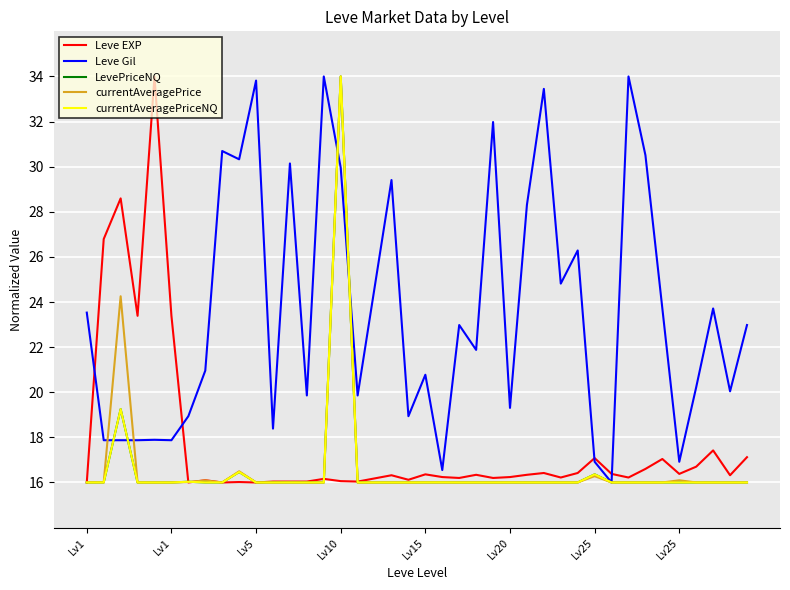

What is the average value of the currentAveragePrice series?

16.7